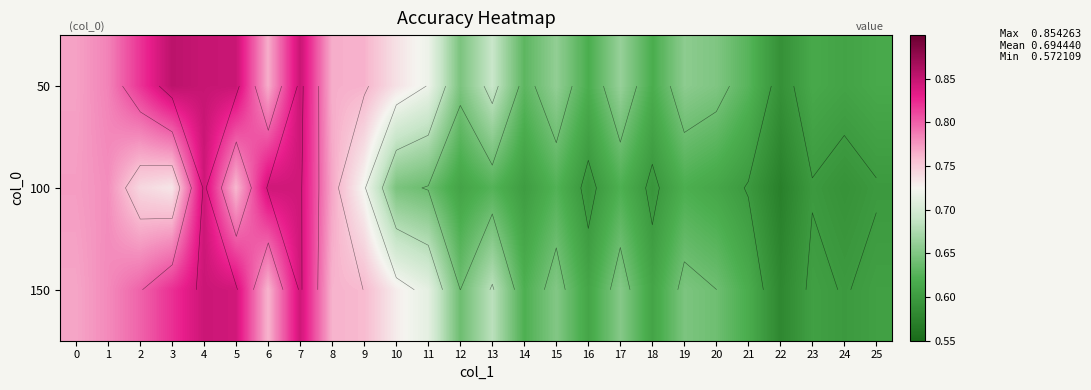

The value of 150 at 23 is 0.6. True or false?

True